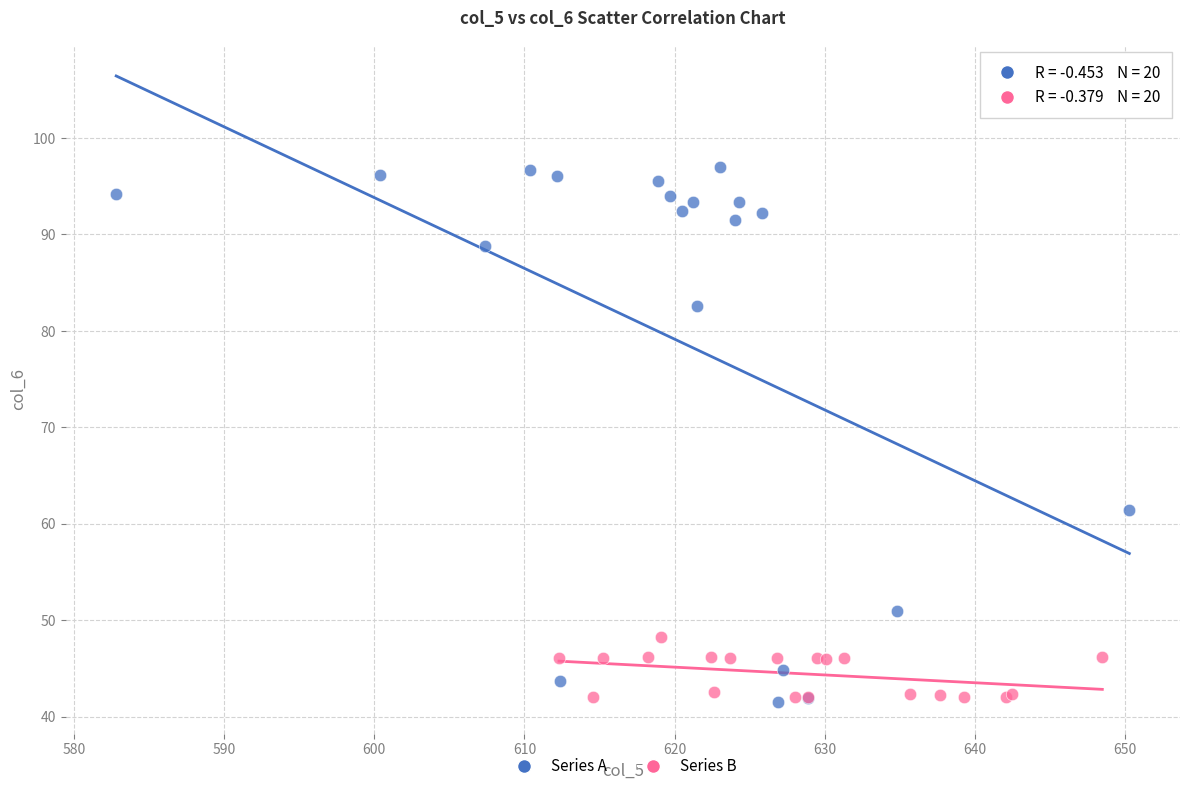

Which series reaches the maximum Y coordinate?

Series A